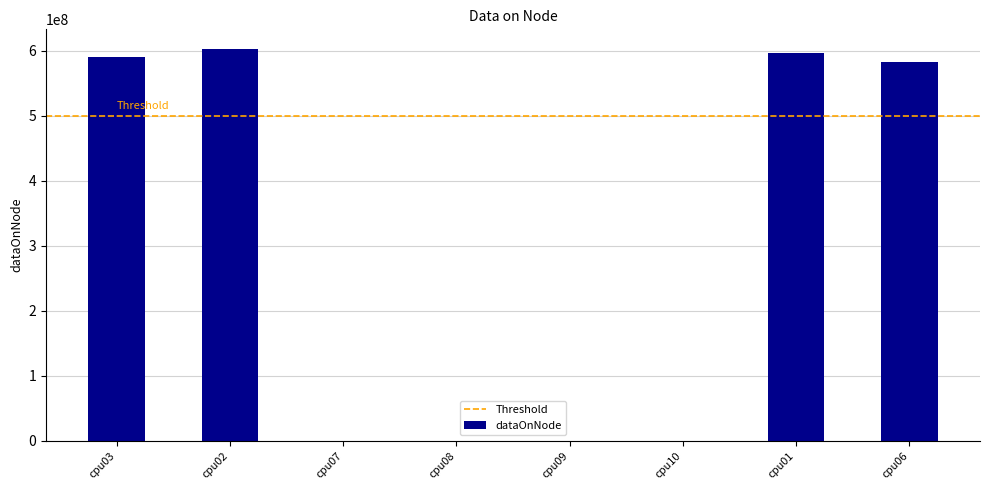

Where is the data nearest to the value 301587884?

cpu06